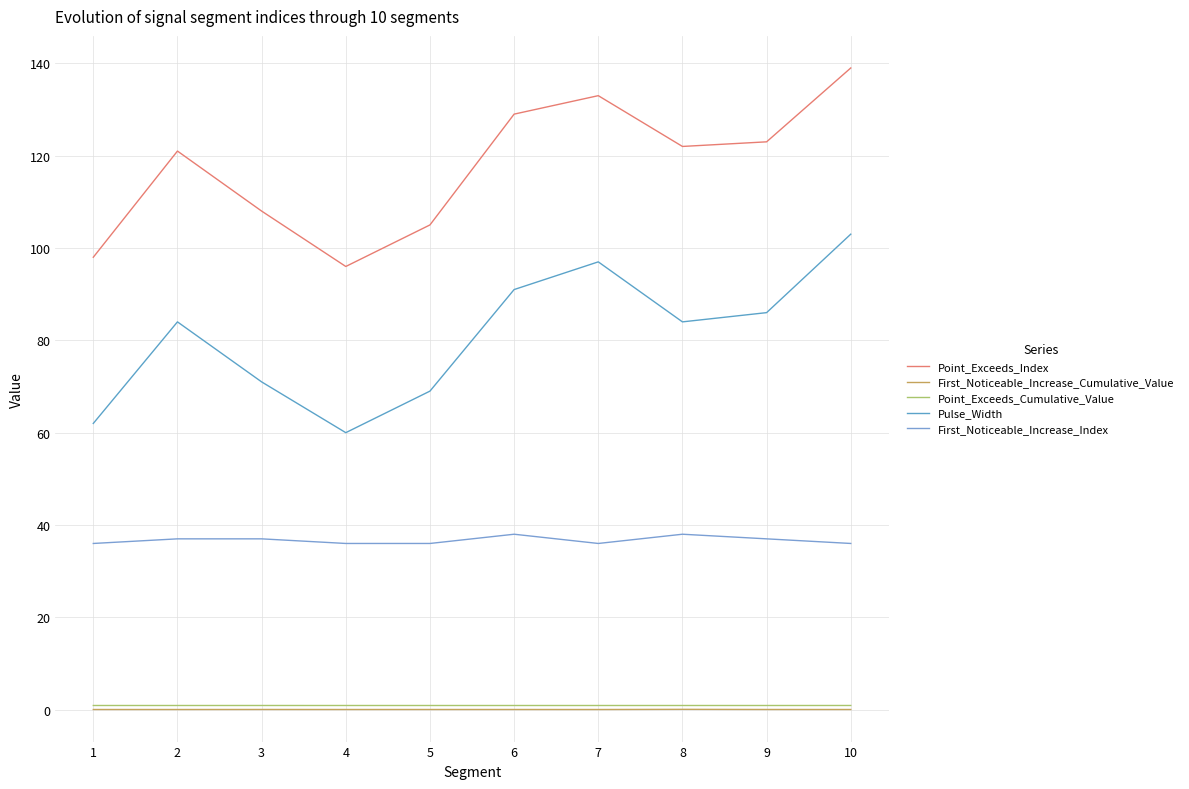

Does the chart display data point markers on the line(s)?

No